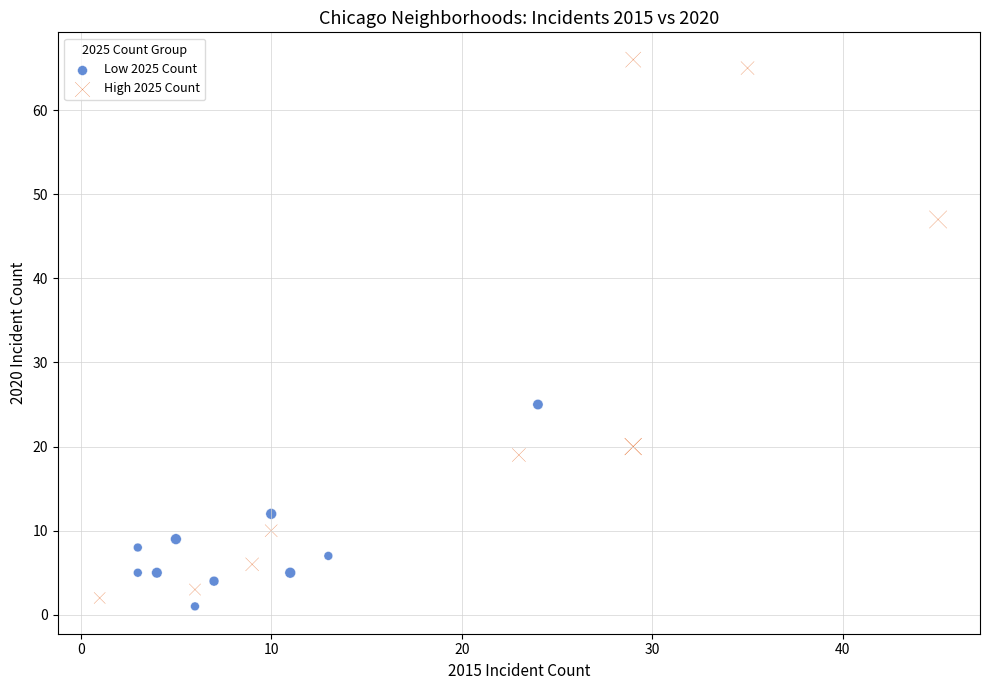

What are all the series names shown in the legend?

Low 2025 Count, High 2025 Count